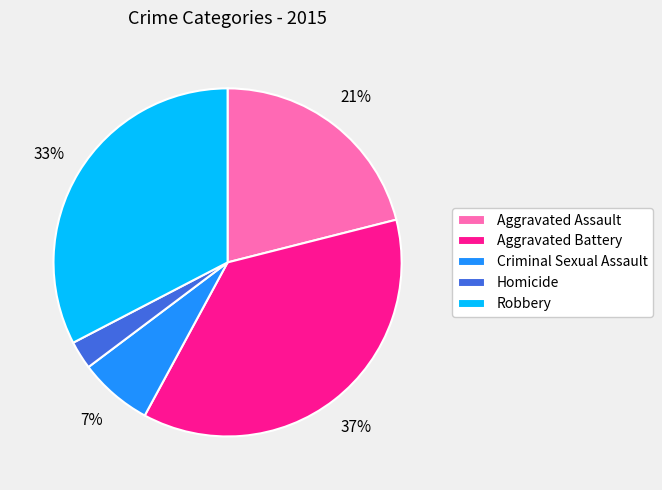

Combined, do Criminal Sexual Assault and Homicide account for over 50%?

No